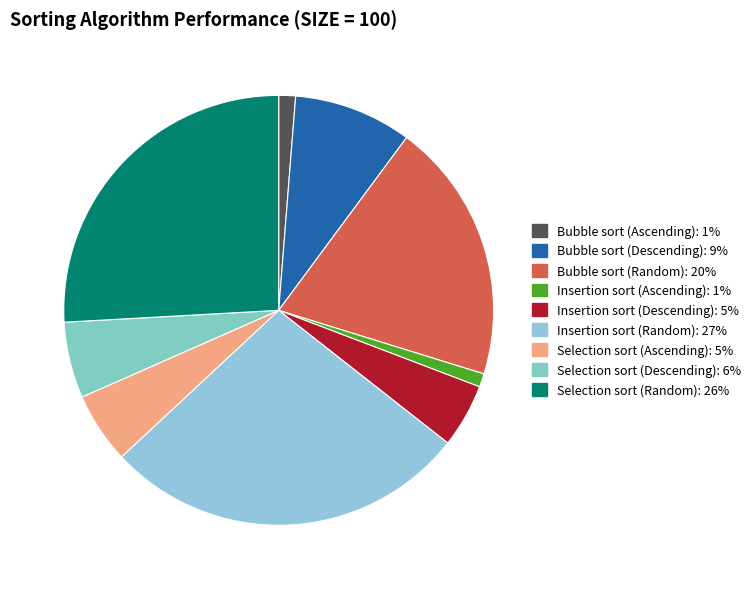

How many segments does this pie chart have?

9